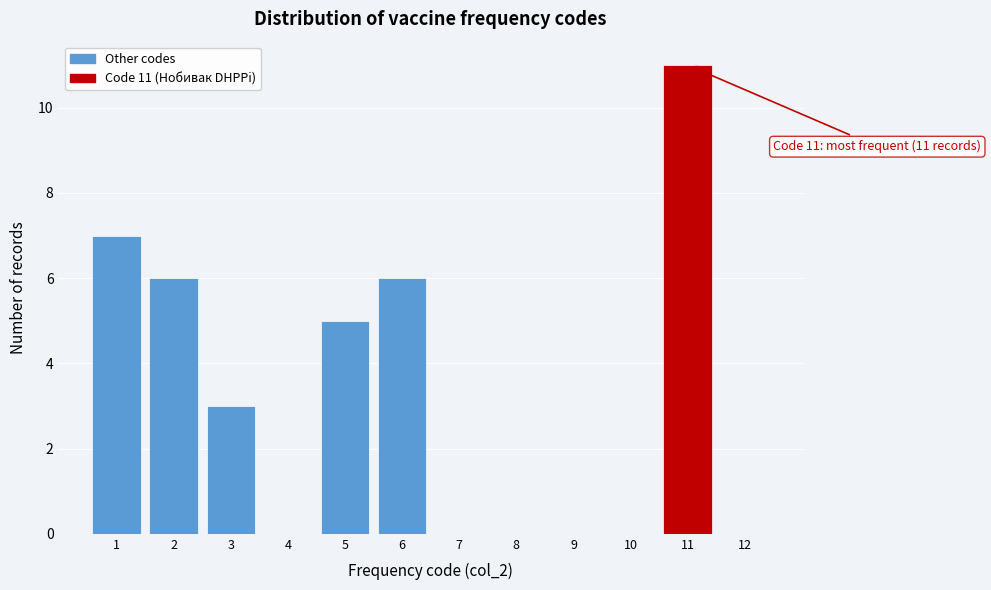

Over which range of the x-axis is the bar tallest?

10.5 to 11.5